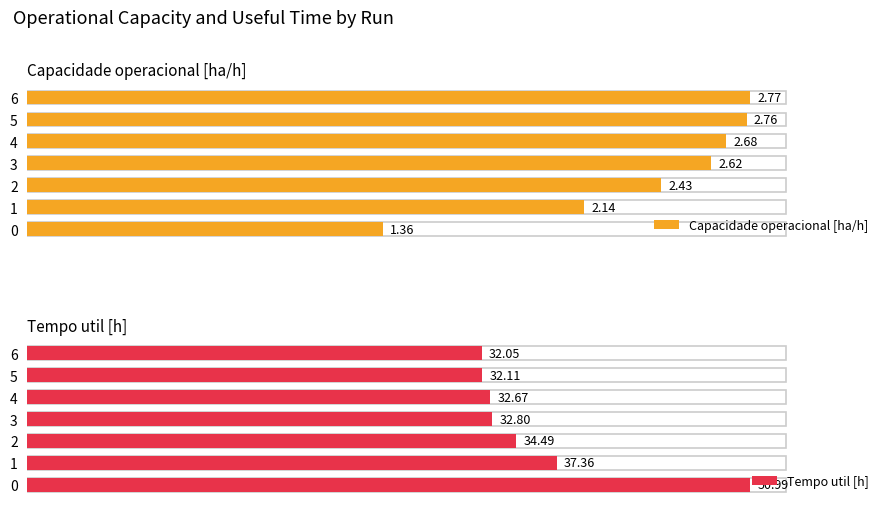

At how many categories does at least one series exceed 33?

3